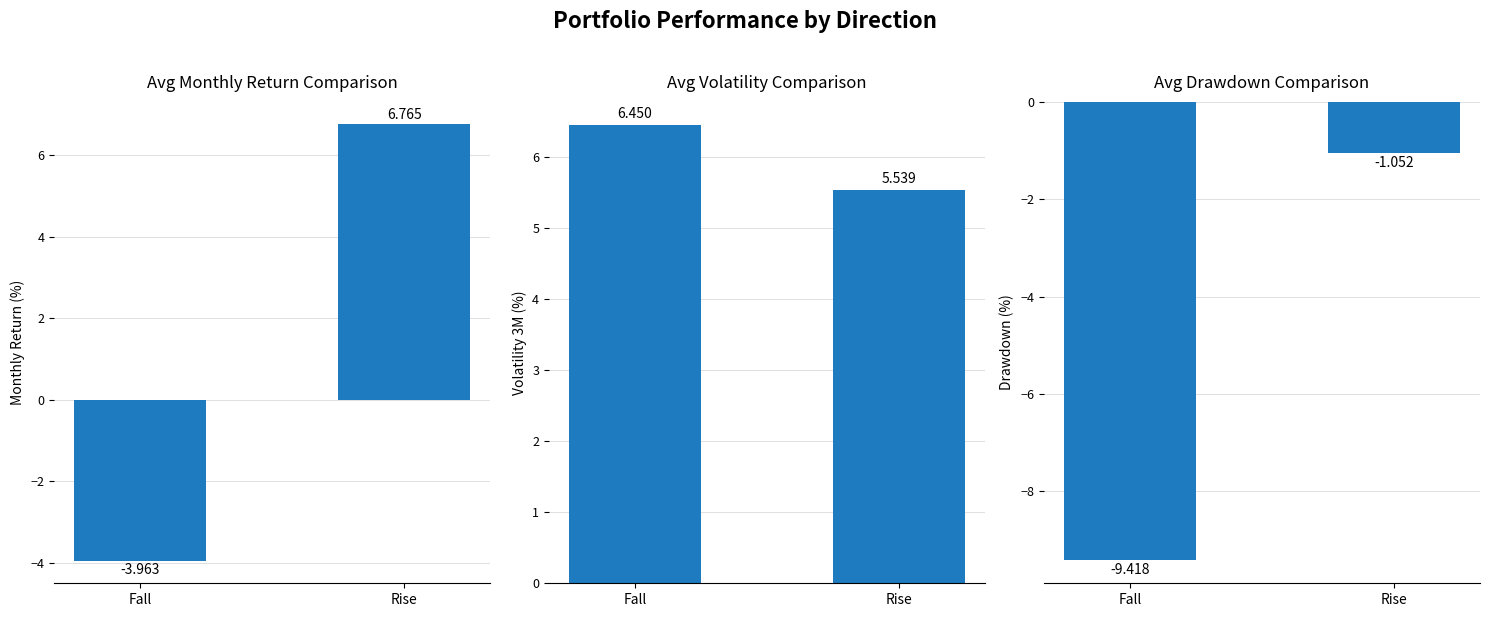

Which series has the largest total across all categories?

Volatility 3M (%)